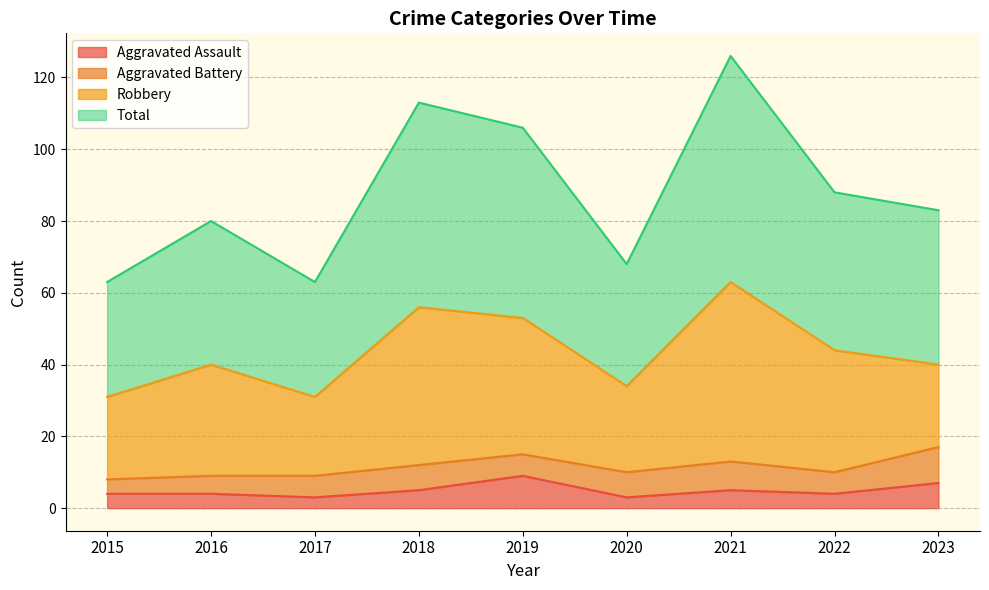

How many interior local peaks does the Aggravated Assault series have?

2